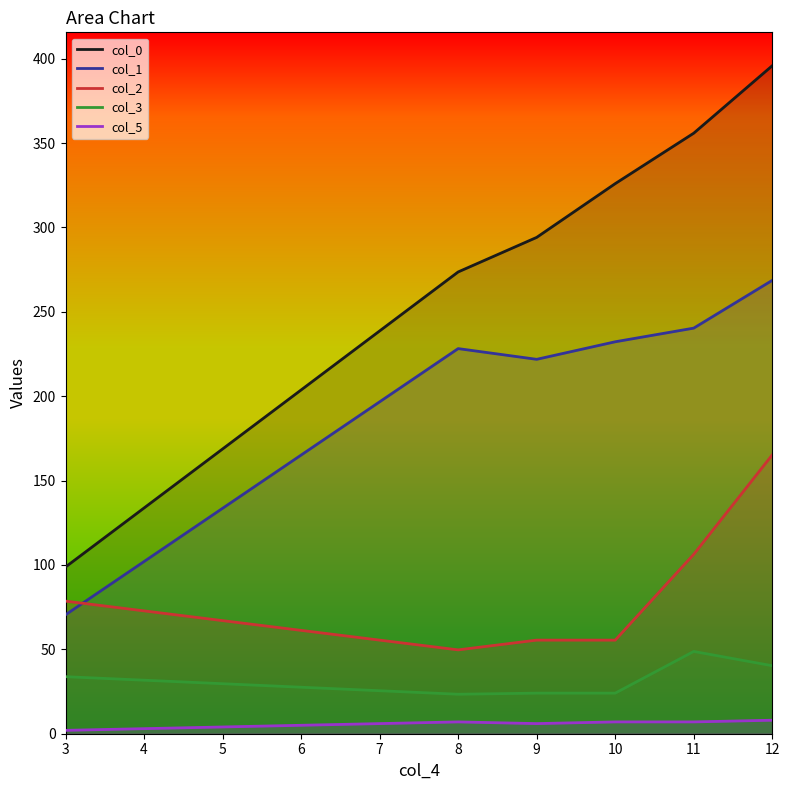

What value does the col_0 series have at 9?

294.1